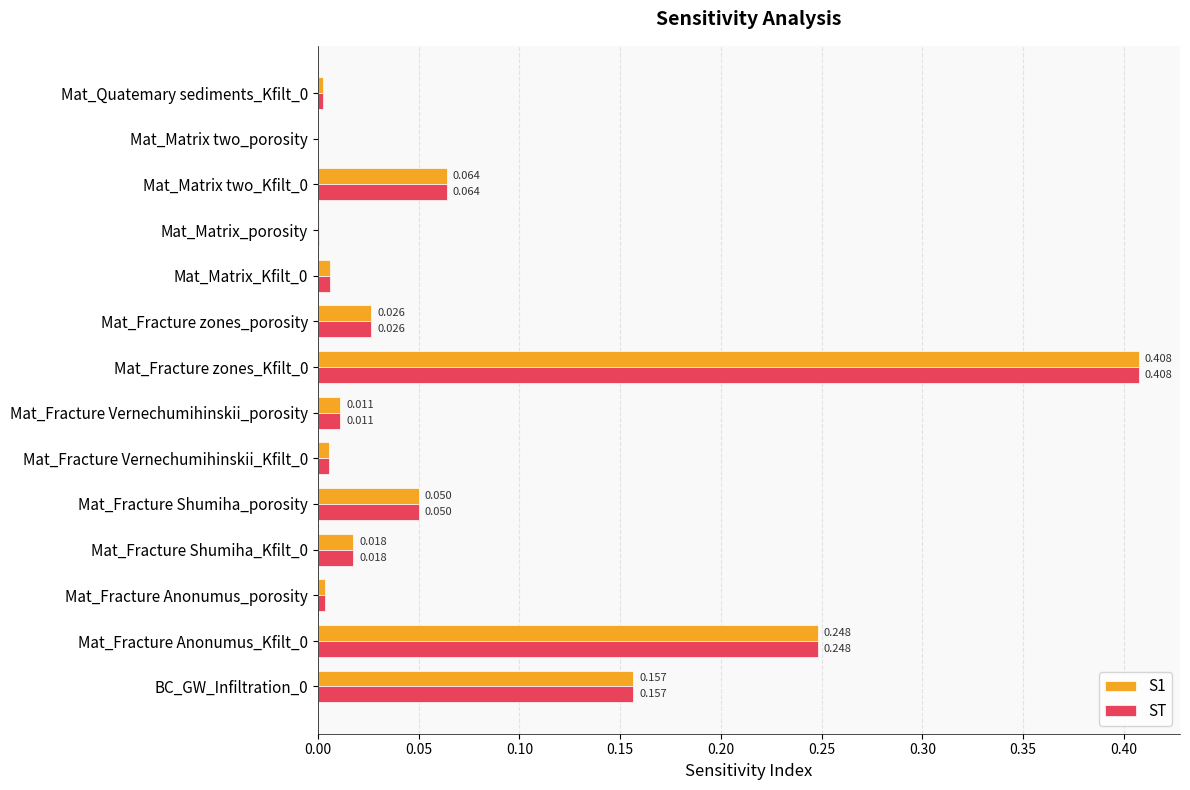

Where is ST nearest to the value 0?

Mat_Matrix two_porosity